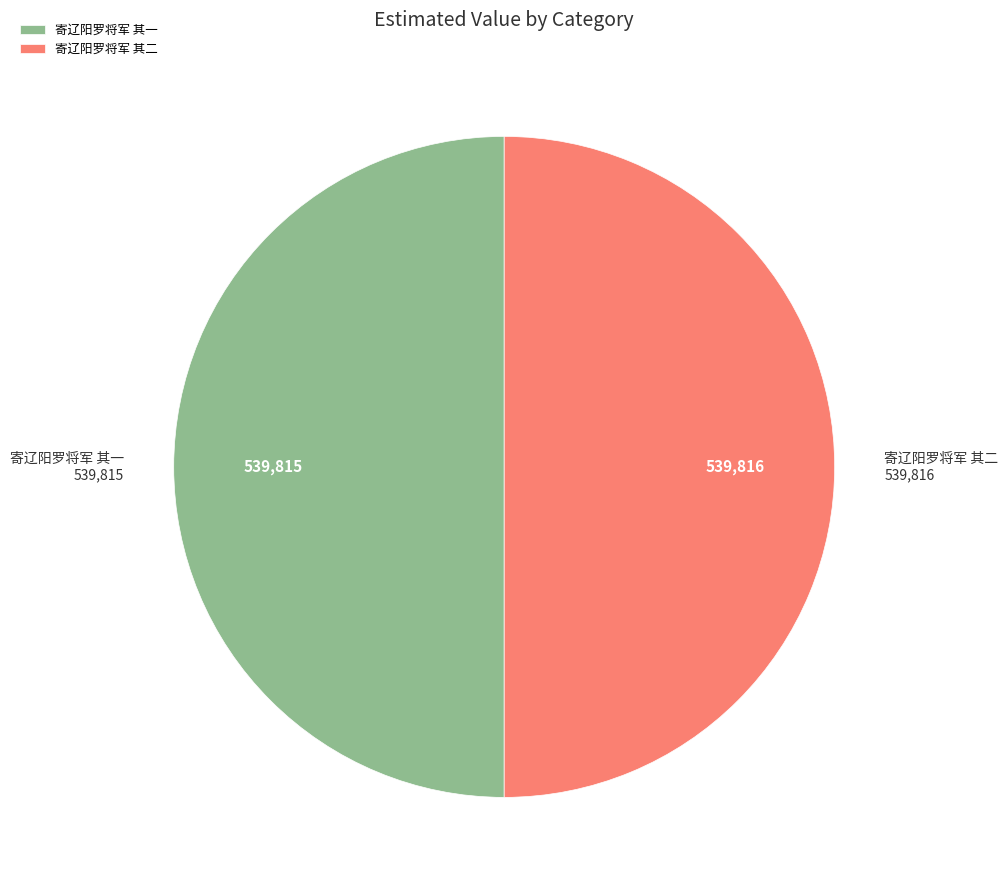

The 寄辽阳罗将军 其二 slice represents 50% of the pie. True or false?

True